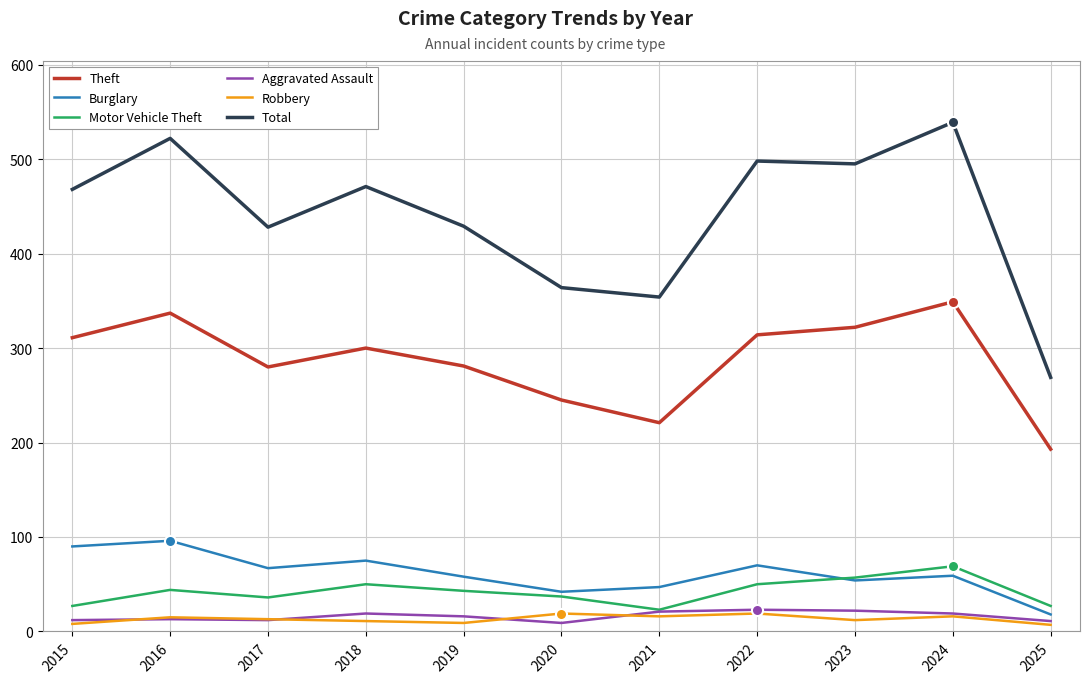

What is the highest value of the Aggravated Assault series?

23